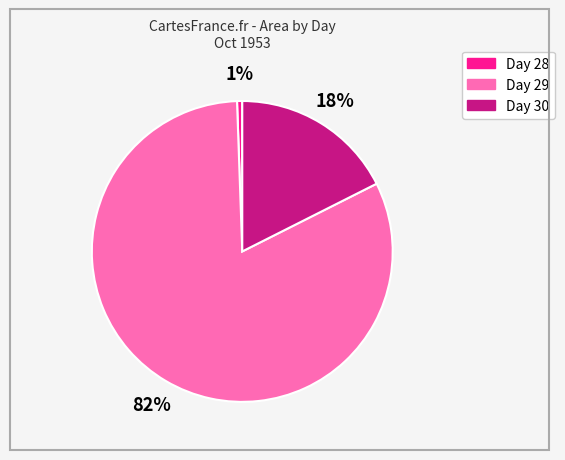

Does any single category account for the majority?

Yes